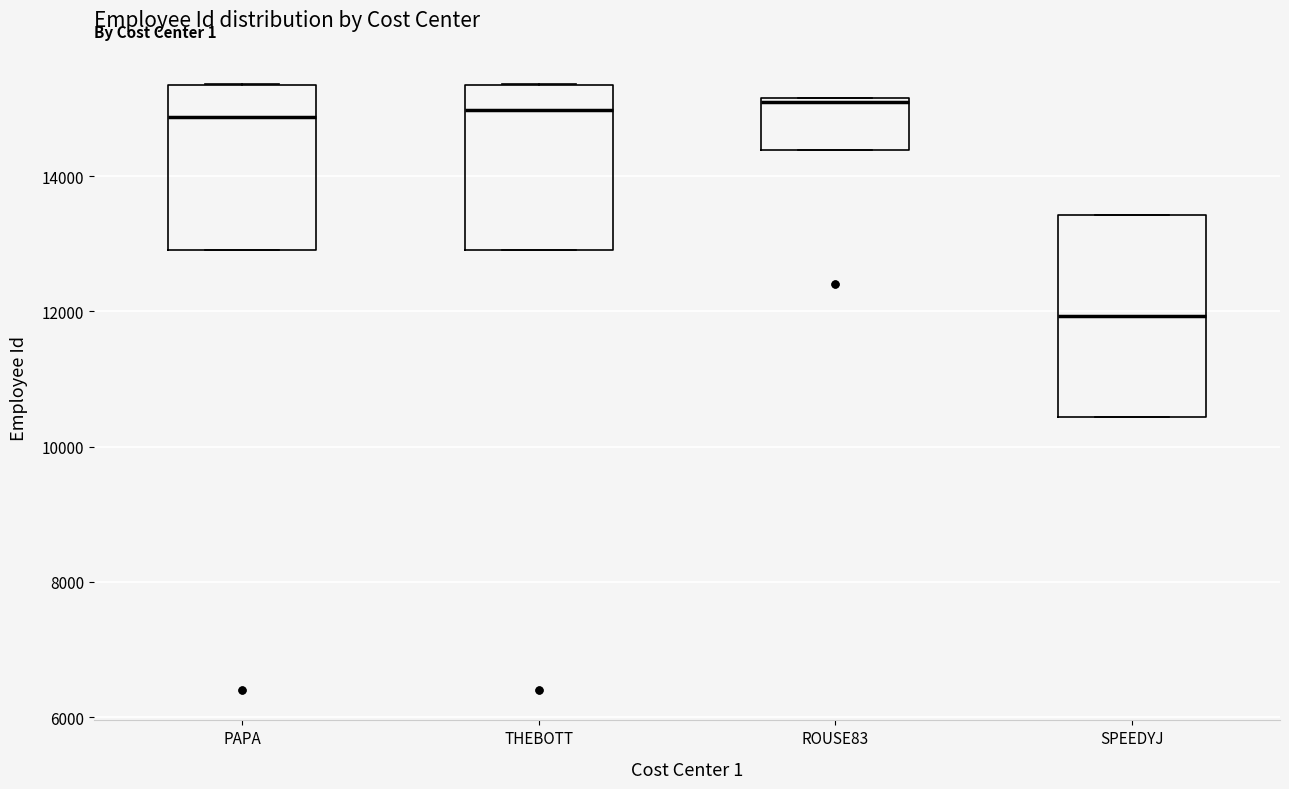

Reading left to right, transcribe this box plot: for each box, give where its median line is, the range the box spans, and where its two whiskers end, as read against the y-axis. The values are not printed on the chart, so give them approximately, as read against the axis.

PAPA: median 14800, box 13000 to 15400, whiskers 13000 to 15400
THEBOTT: median 15000, box 13000 to 15400, whiskers 13000 to 15400
ROUSE83: median 15200, box 14400 to 15200, whiskers 14400 to 15200
SPEEDYJ: median 12000, box 10400 to 13400, whiskers 10400 to 13400